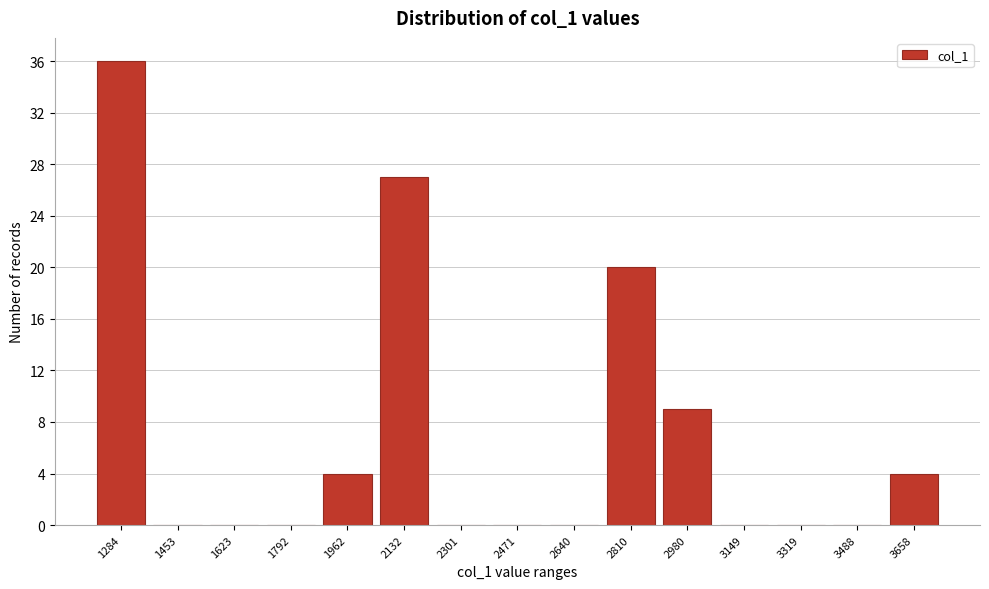

Reading left to right, extract all data points from this chart.

1284=36	1453=0	1623=0	1792=0	1962=4	2132=27	2301=0	2471=0	2640=0	2810=20	2980=9	3149=0	3319=0	3488=0	3658=4